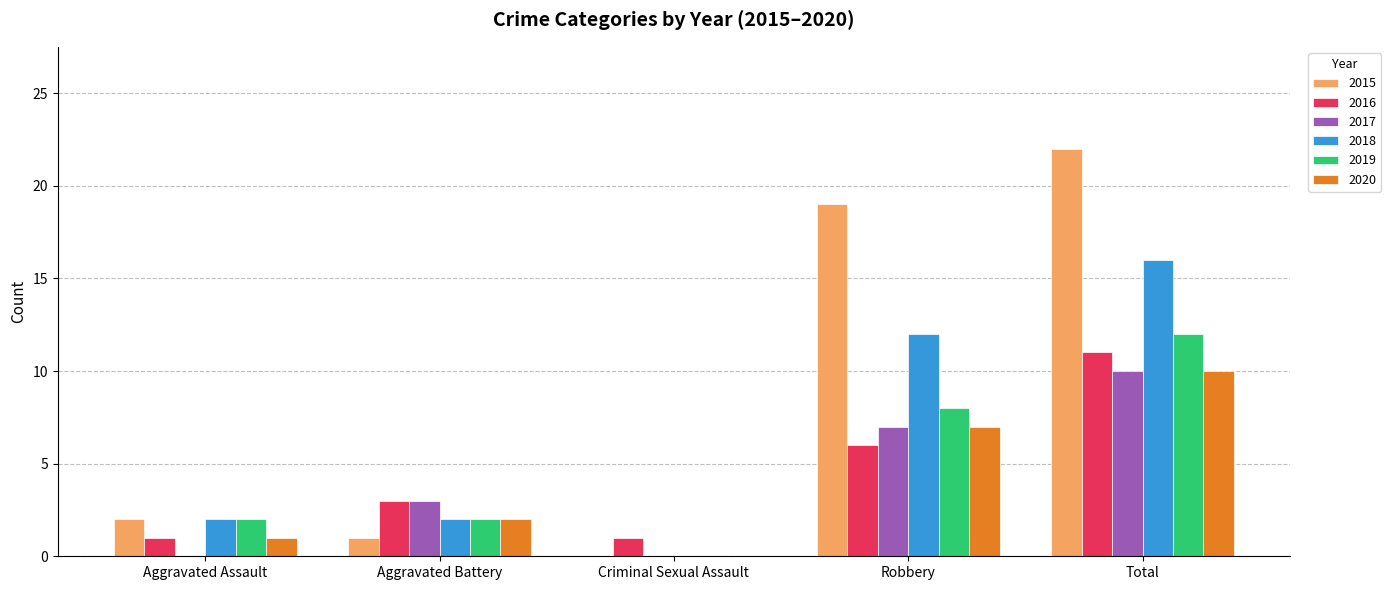

Where is 2020 nearest to the value 5?

Robbery